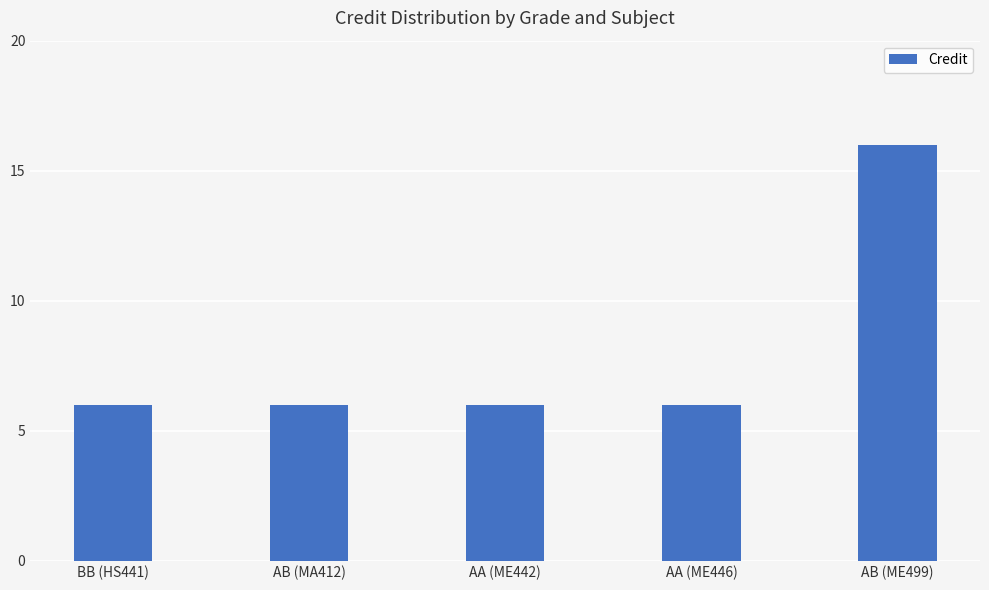

True or false: the data shows 6 at AA (ME446).

True